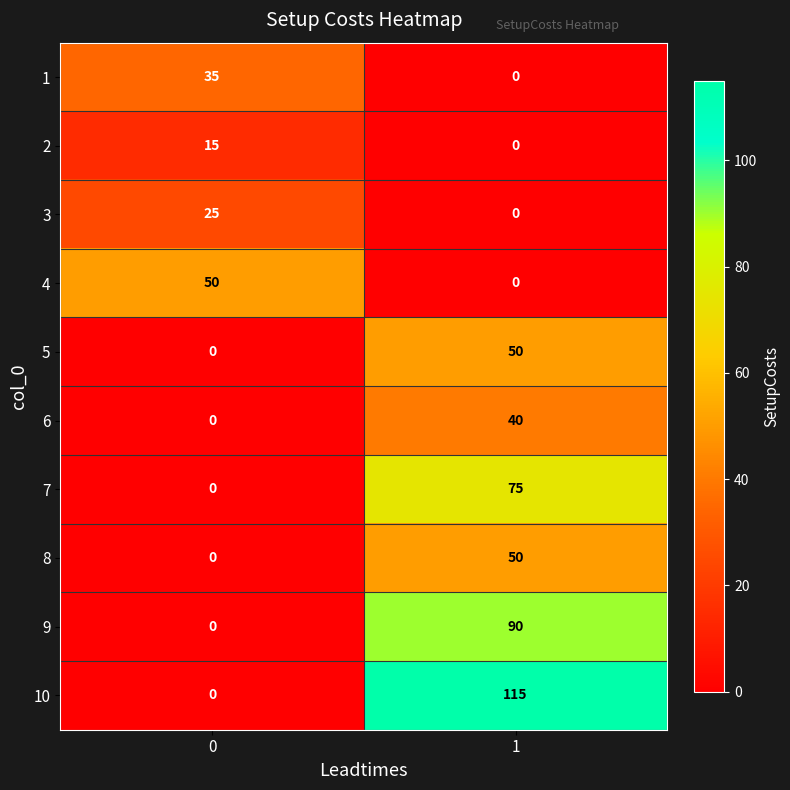

What is the difference between the maximum and minimum values in the 8 series?

50